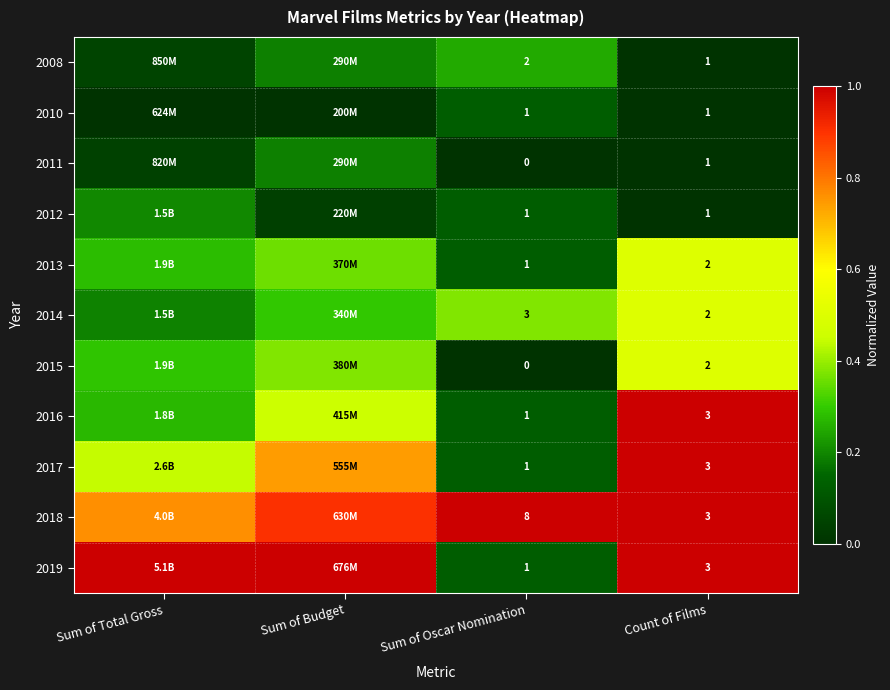

Is the value of 2018 at Sum of Budget greater than the value of 2010 at Sum of Budget?

Yes